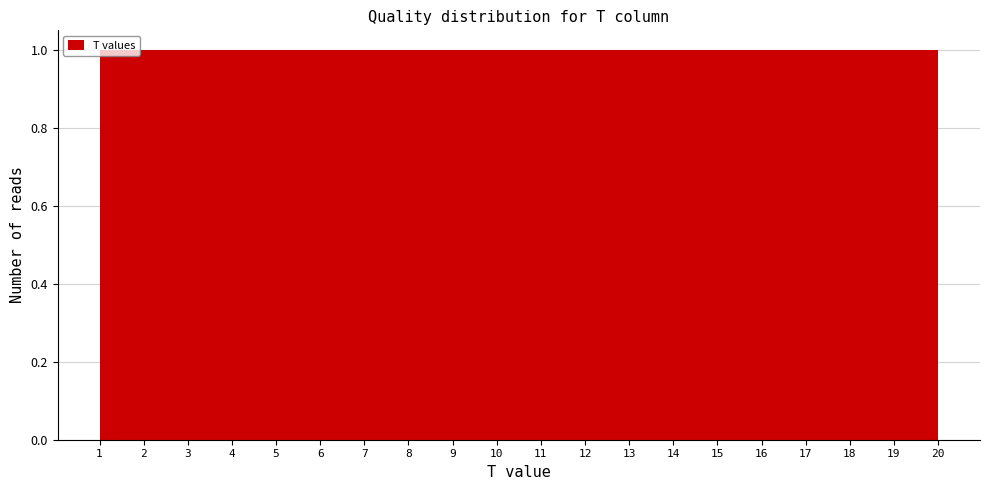

How tall is the bar that spans 16.20 to 17.15 on the x-axis? Neither the bar edges nor the heights are printed on the chart, so give them approximately, as read against the axes.

1